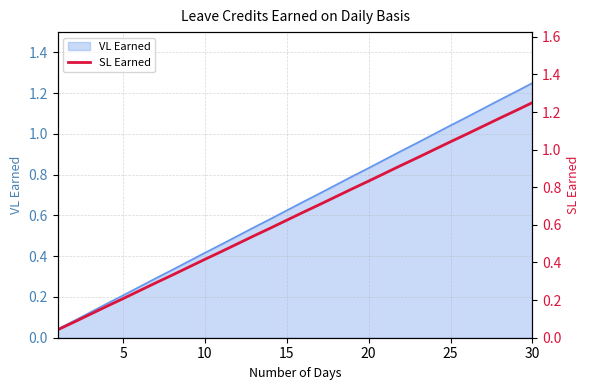

Which category has the highest value in the VL Earned series?

30